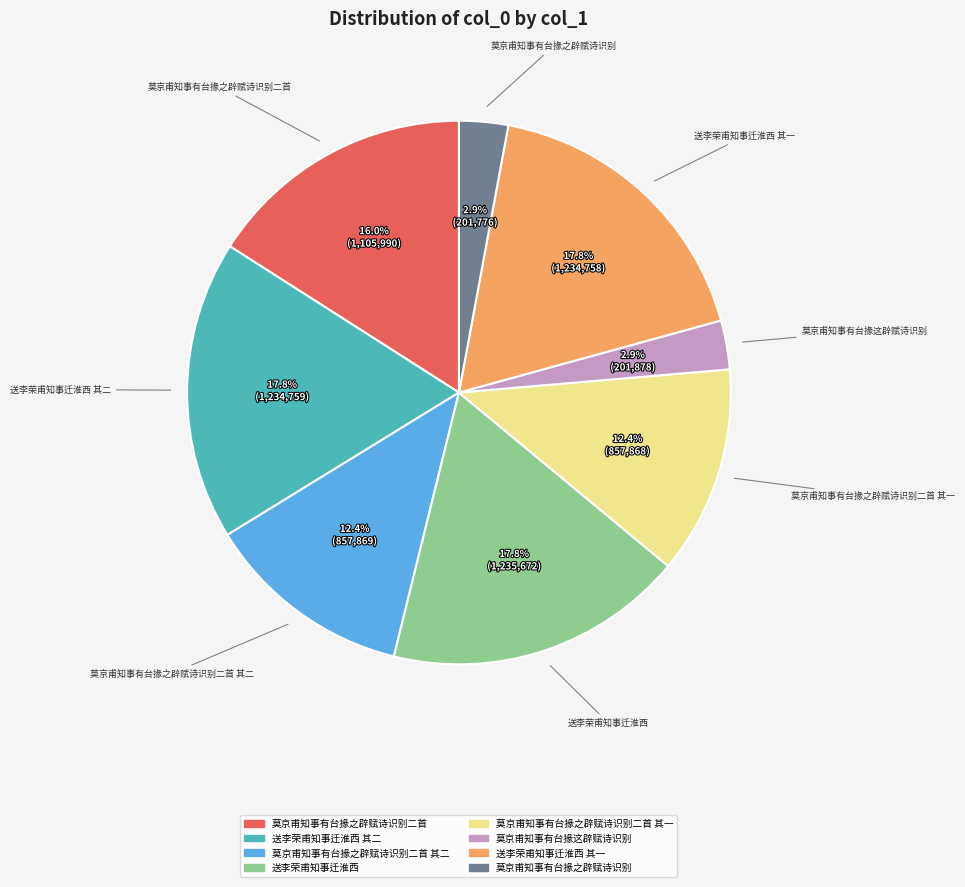

Is there a majority slice in this chart?

No